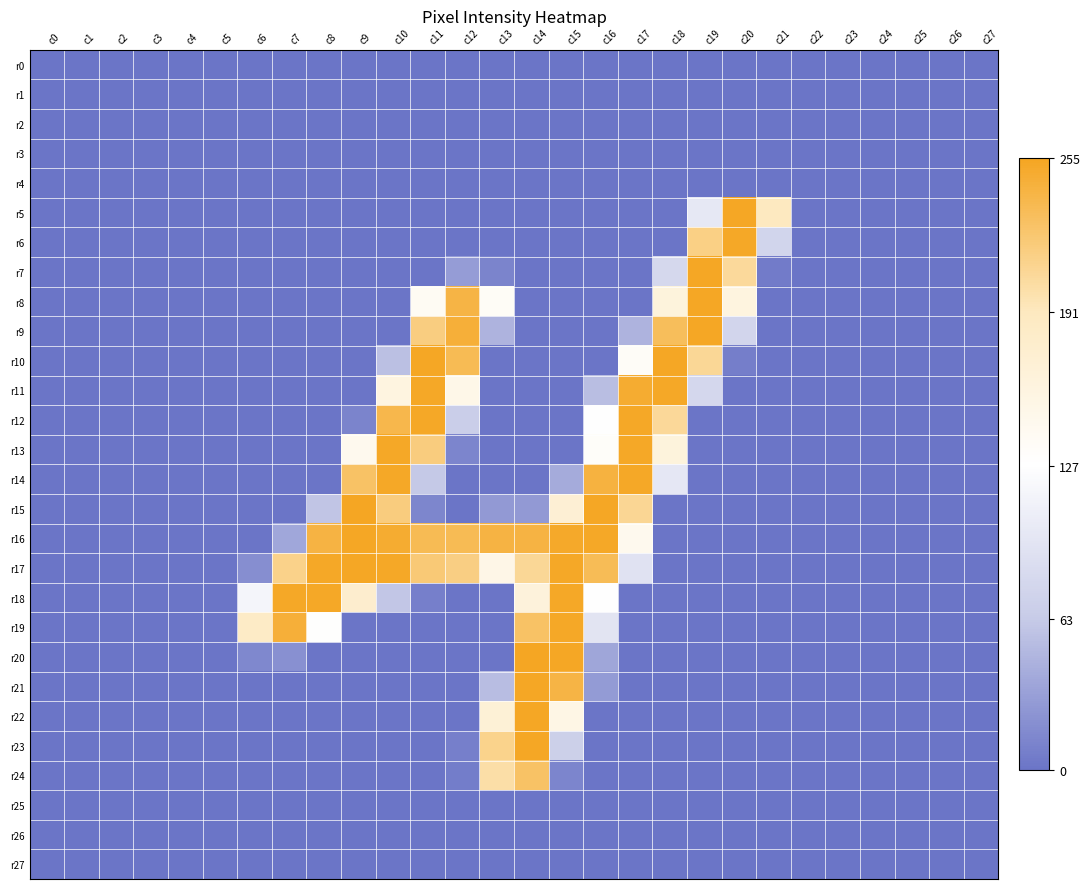

At how many categories does at least one series exceed 201?

14